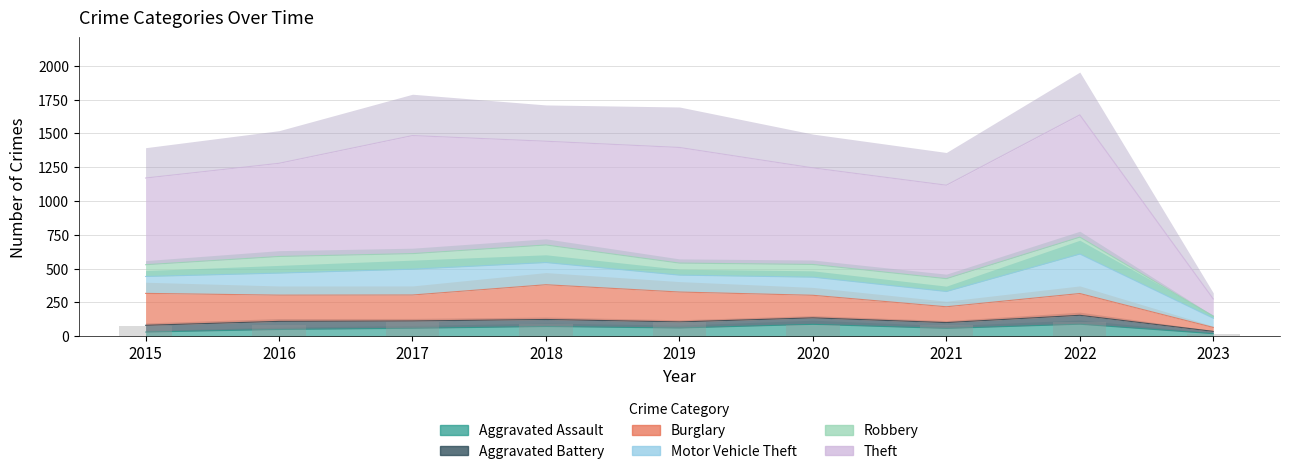

What is the difference between the highest and lowest values at 2015?

610